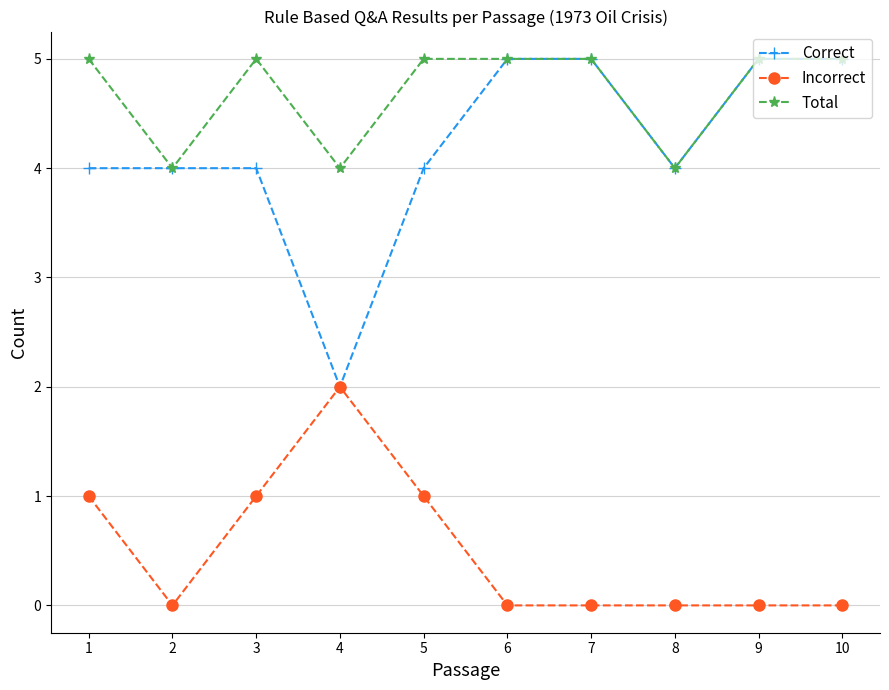

Reading left to right, what are all the values shown in this chart?

Correct: 1=4	2=4	3=4	4=2	5=4	6=5	7=5	8=4	9=5	10=5
Incorrect: 1=1	2=0	3=1	4=2	5=1	6=0	7=0	8=0	9=0	10=0
Total: 1=5	2=4	3=5	4=4	5=5	6=5	7=5	8=4	9=5	10=5